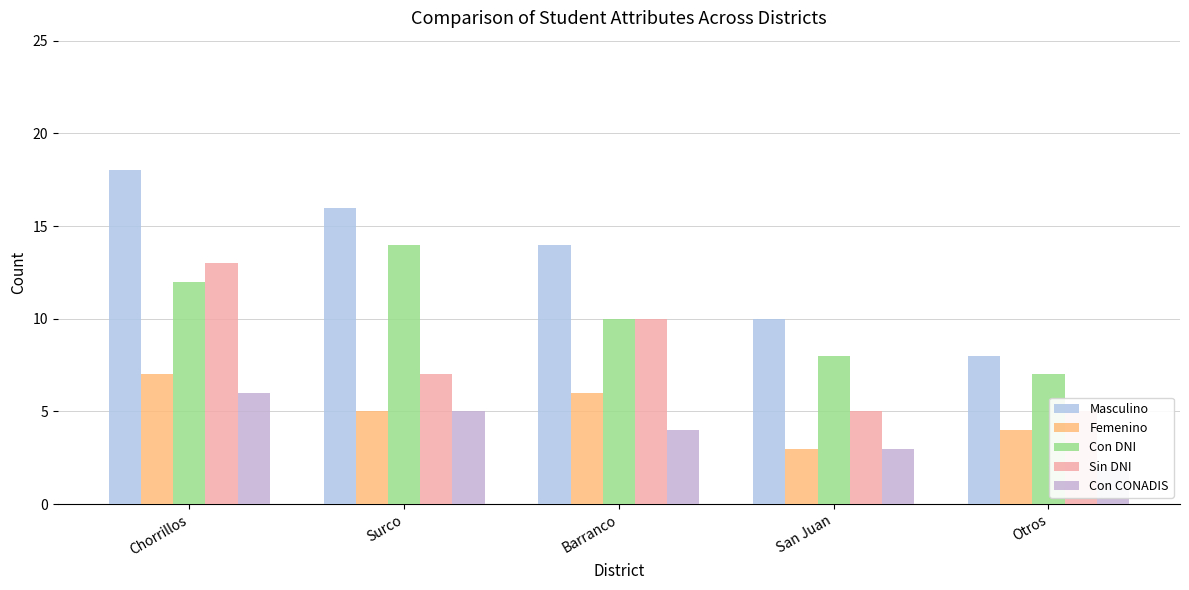

What is the label of the 2nd bar from the left?

Surco